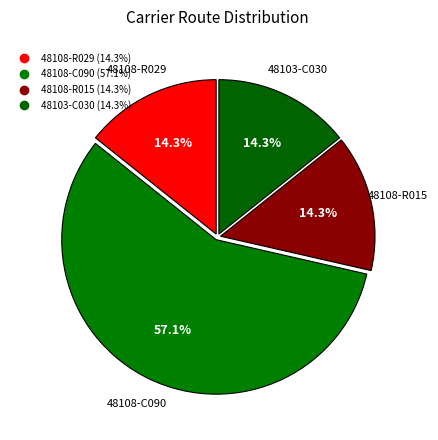

Which category has the biggest portion of the pie?

48108-C090